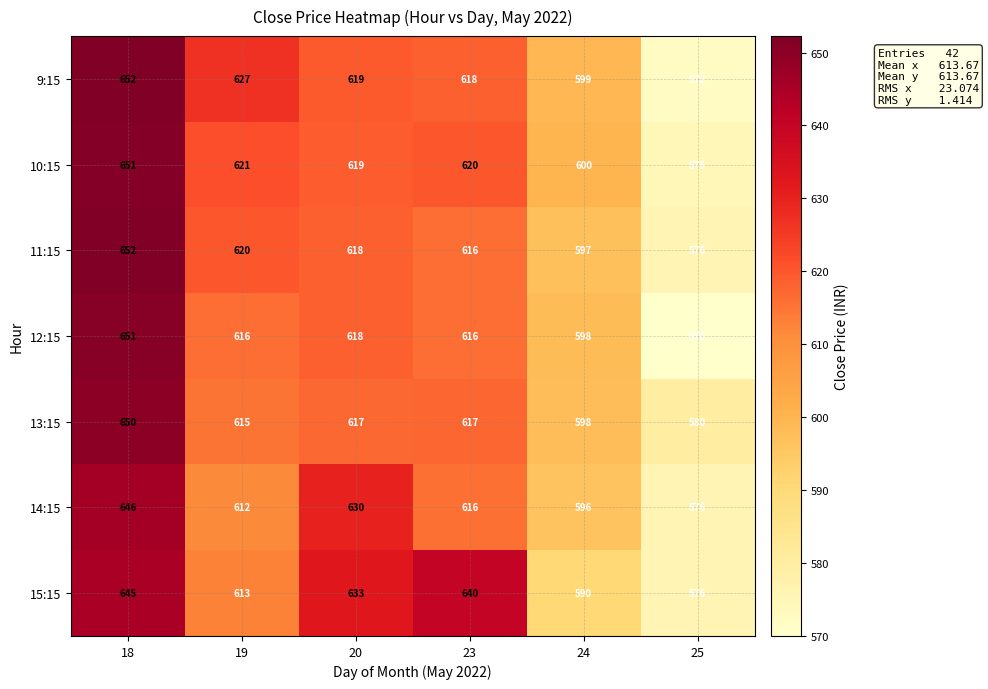

The 15:15 series shows 947 at 19. True or false?

False